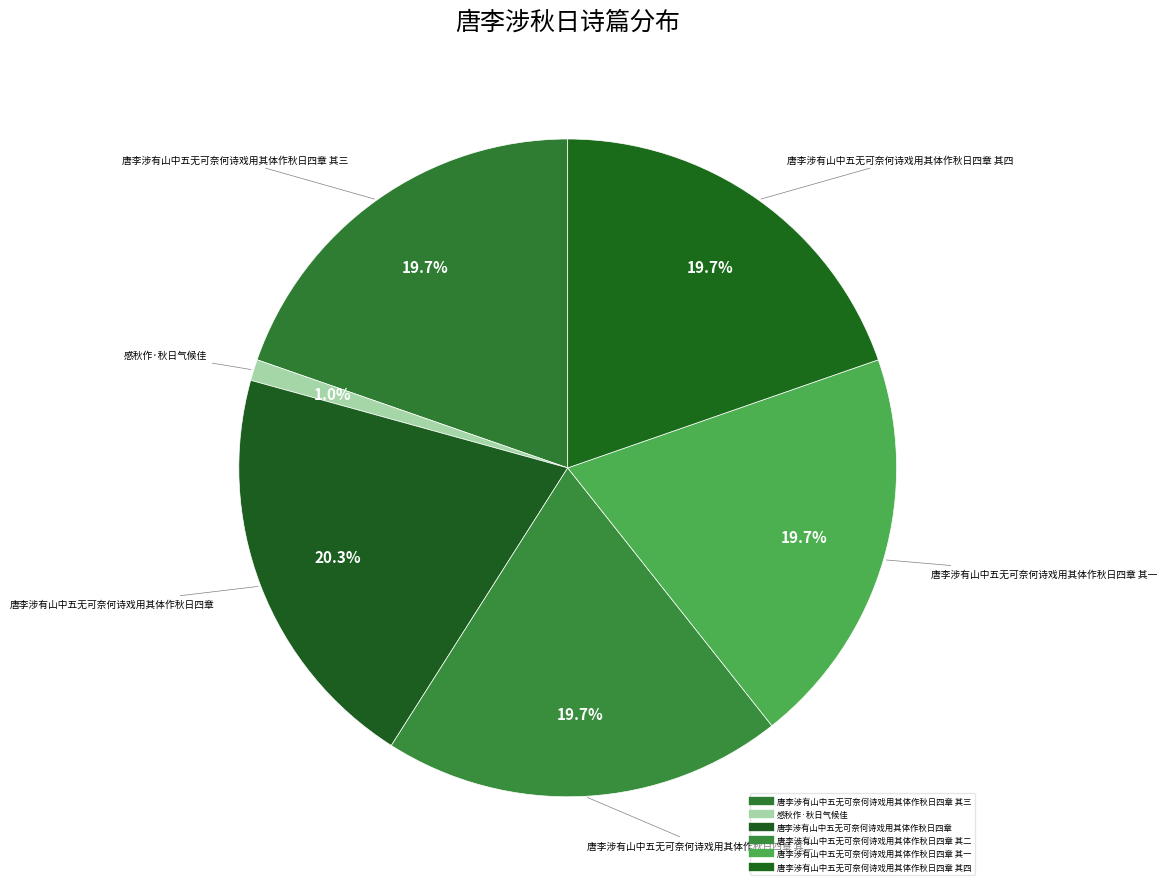

Which slice is the largest?

唐李涉有山中五无可奈何诗戏用其体作秋日四章